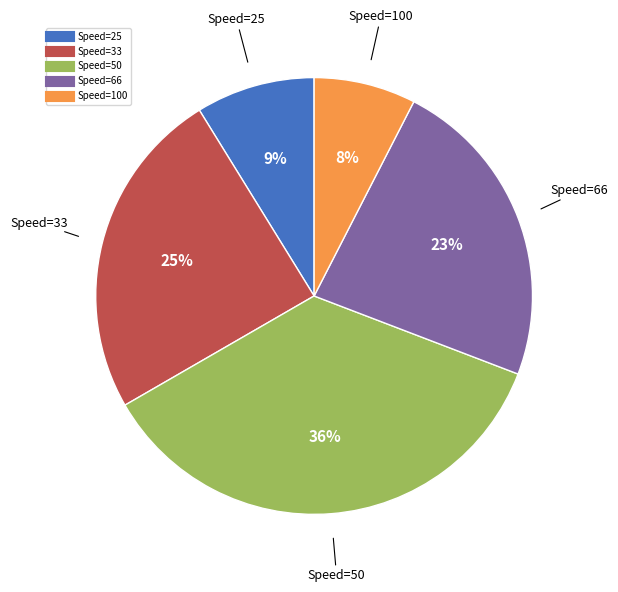

To the nearest percent, what is the average slice percentage?

20%